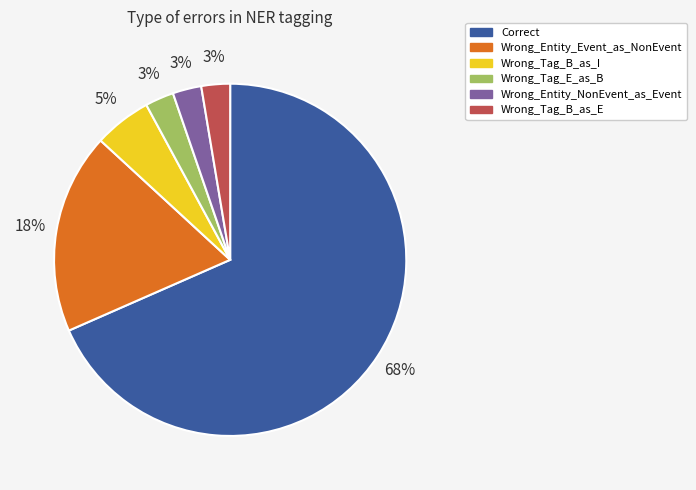

To the nearest percent, what is the average slice percentage?

17%